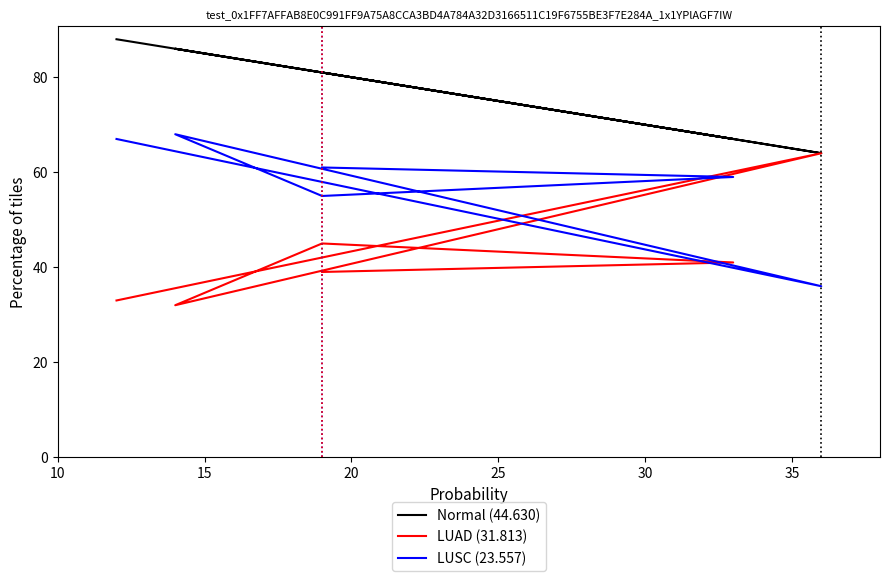

In Normal (44.630), how many points are higher than both neighbors (excluding endpoints)?

1